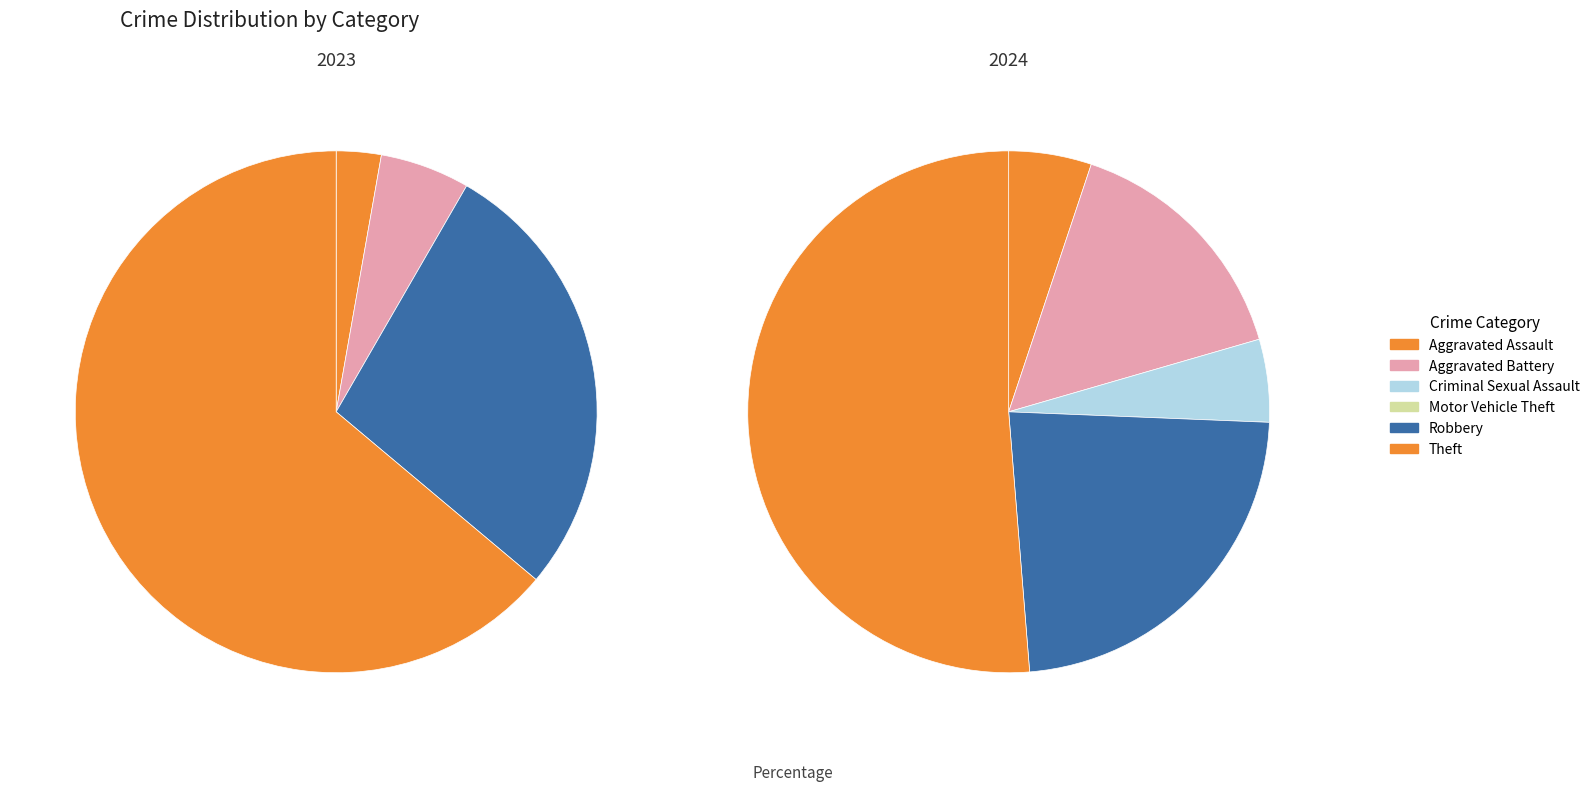

Which has a higher value, Robbery or Aggravated Assault?

Robbery